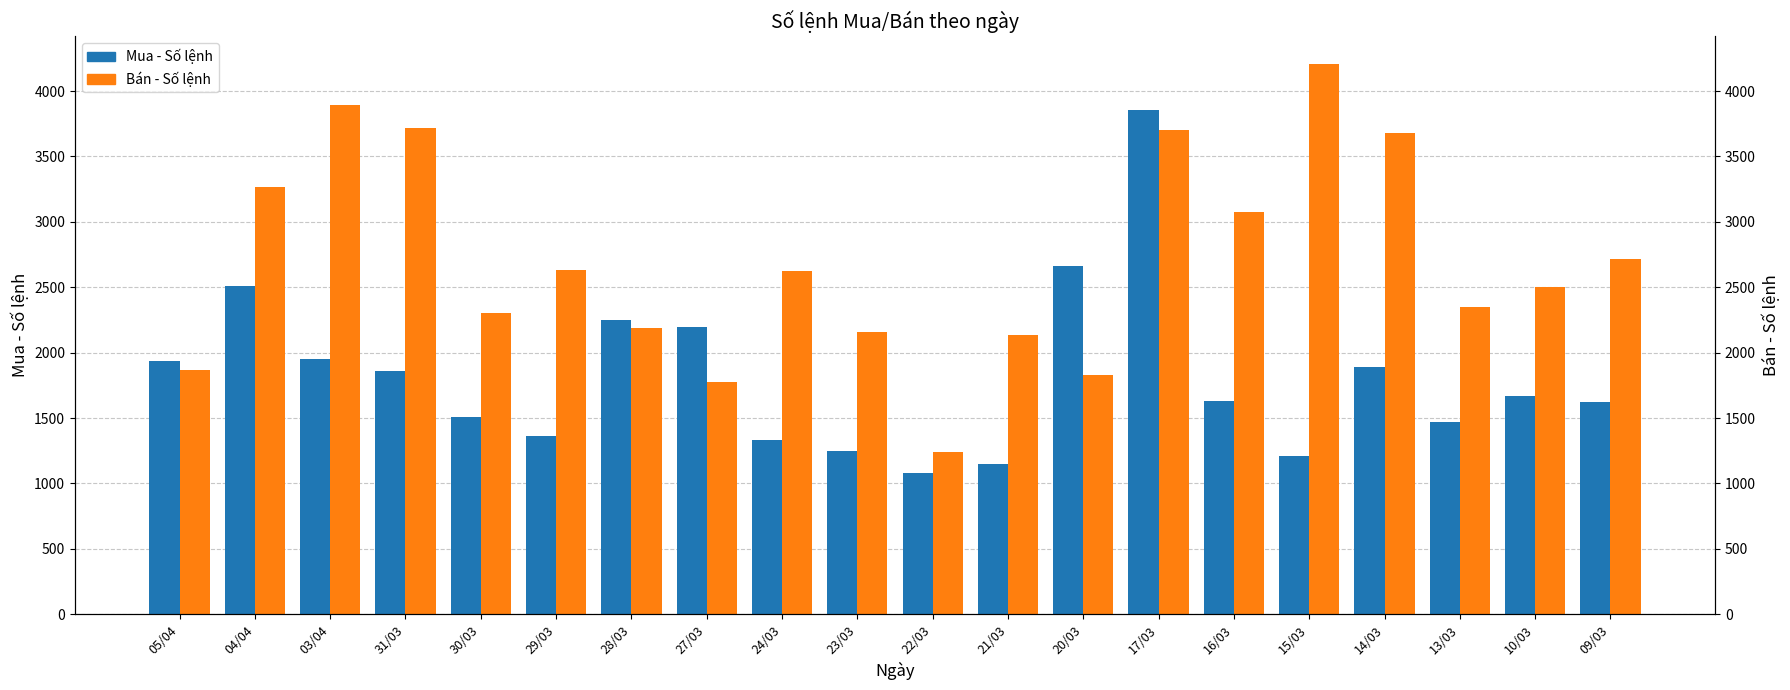

How many categories are shown in the chart?

20